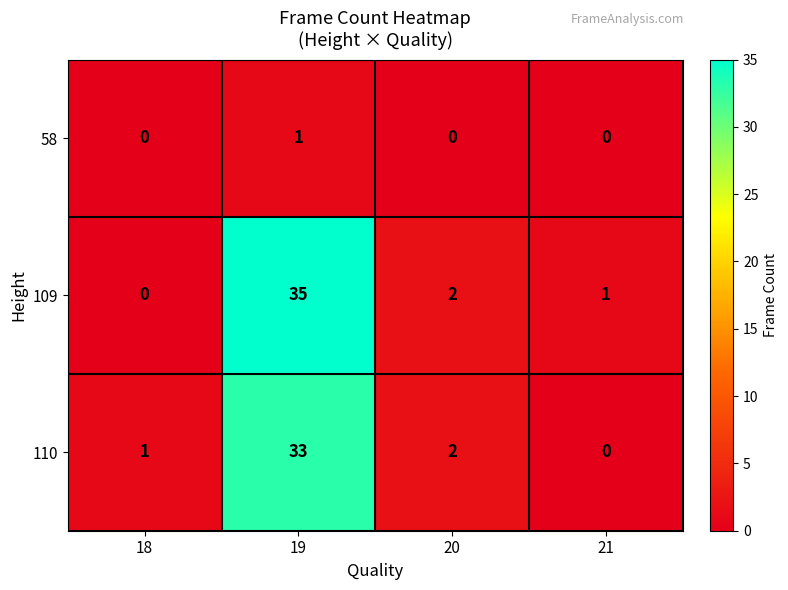

What is the sum of all 109 values?

38